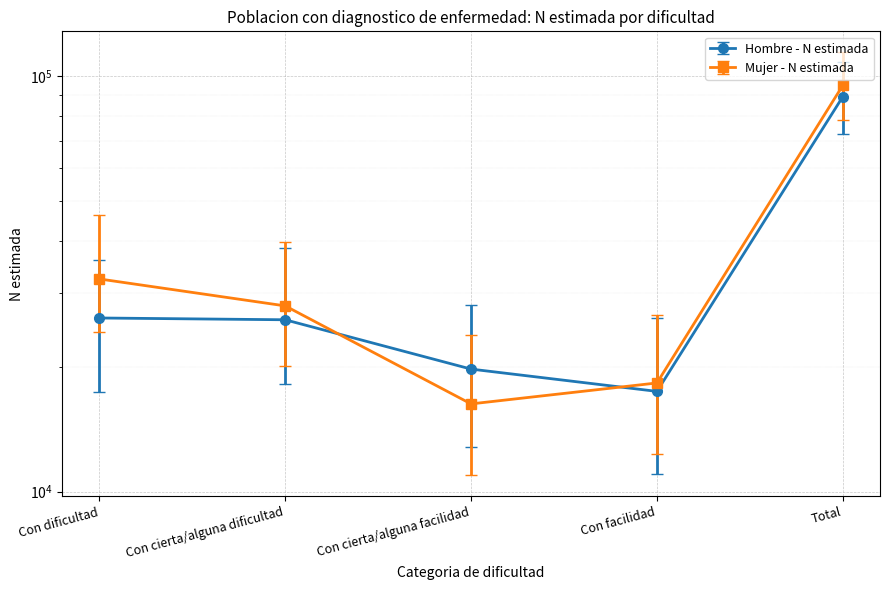

What is the lowest value of the Hombre - N lim sup series?

26153